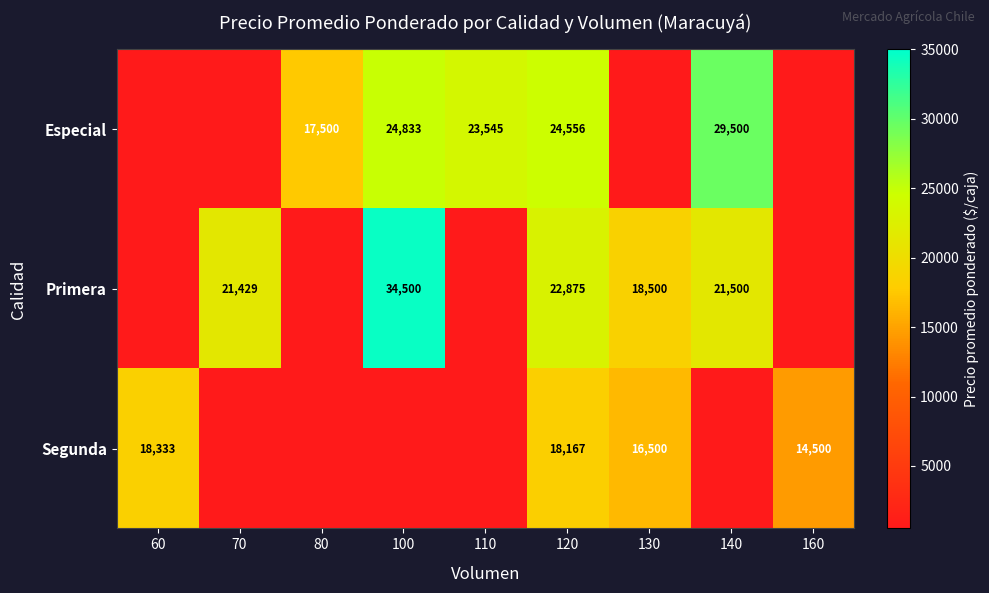

The value of Especial at 100 is 24833. True or false?

True